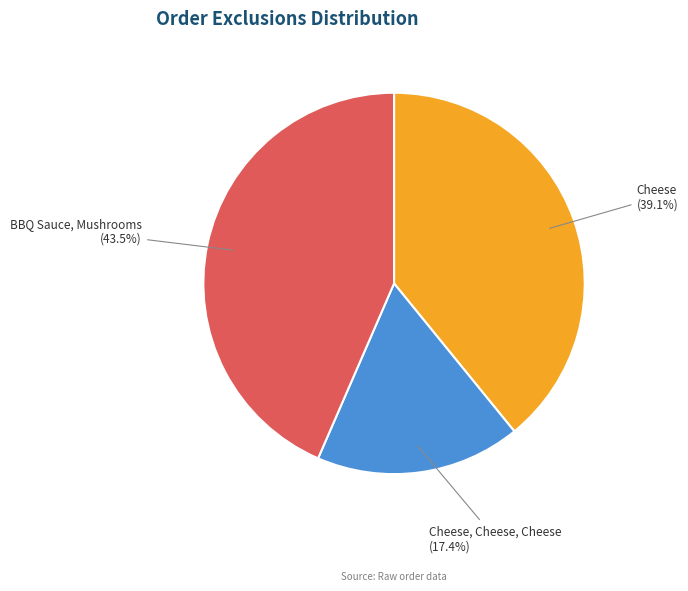

Combined, what portion of the pie is Cheese, Cheese, Cheese and Cheese?

56.5%